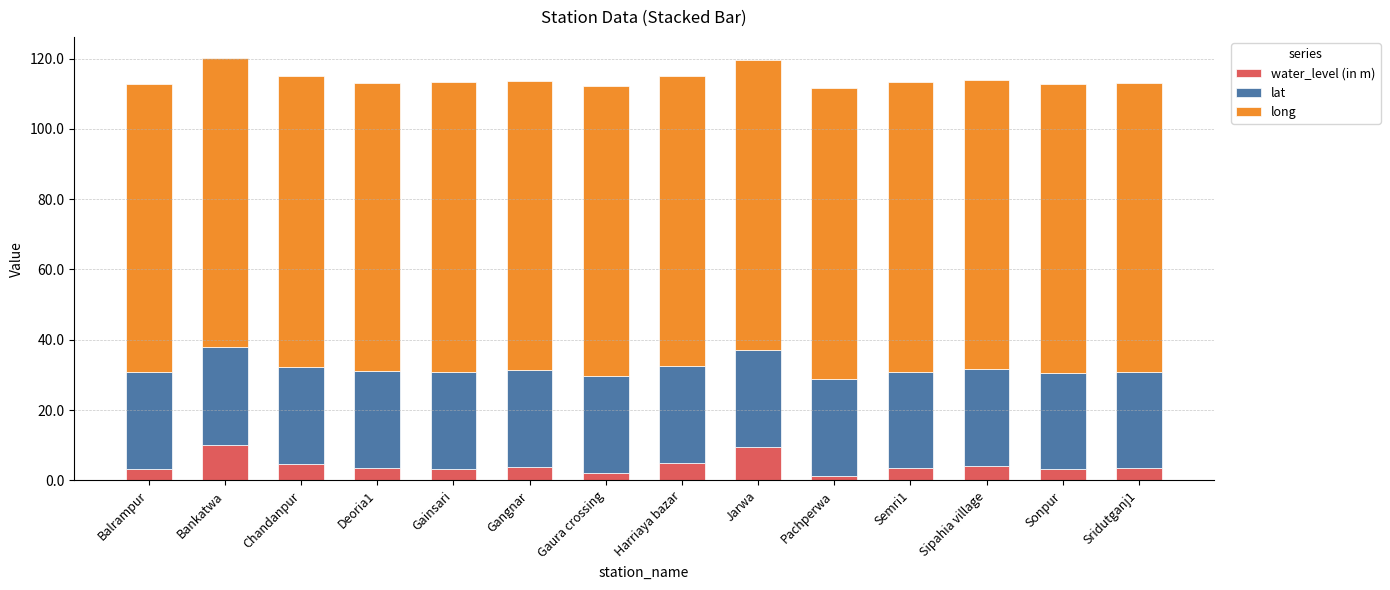

The value of water_level (in m) at Chandanpur is 4.6. True or false?

True